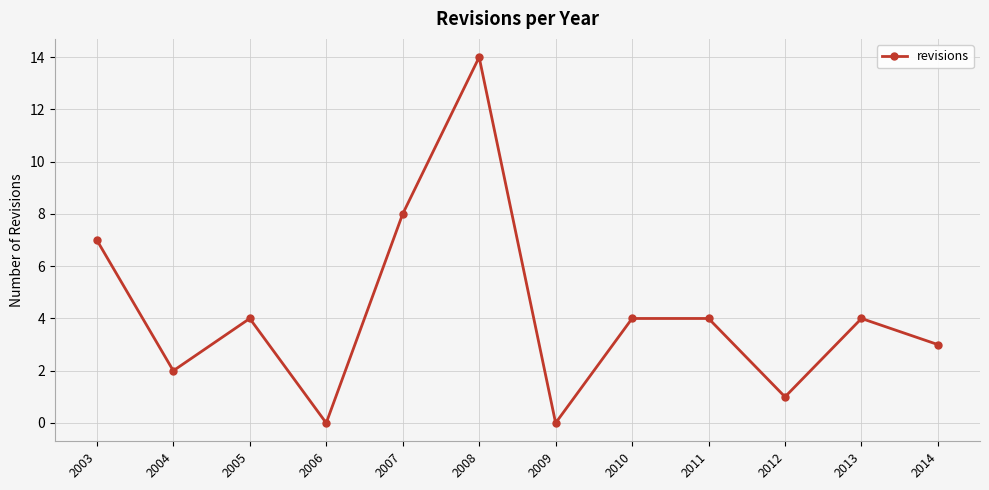

What is the value of the 12th point from the left?

3